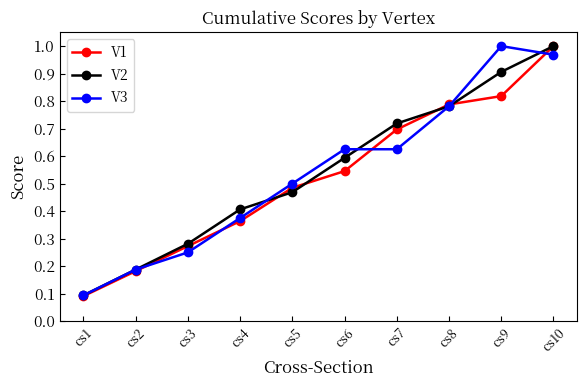

The V3 series shows 0.1 at cs1. True or false?

True